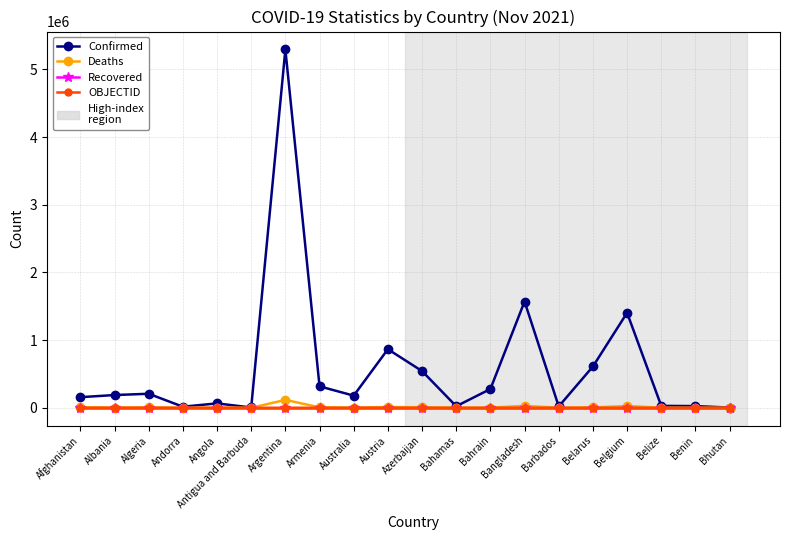

The Confirmed series shows 452066 at Austria. True or false?

False